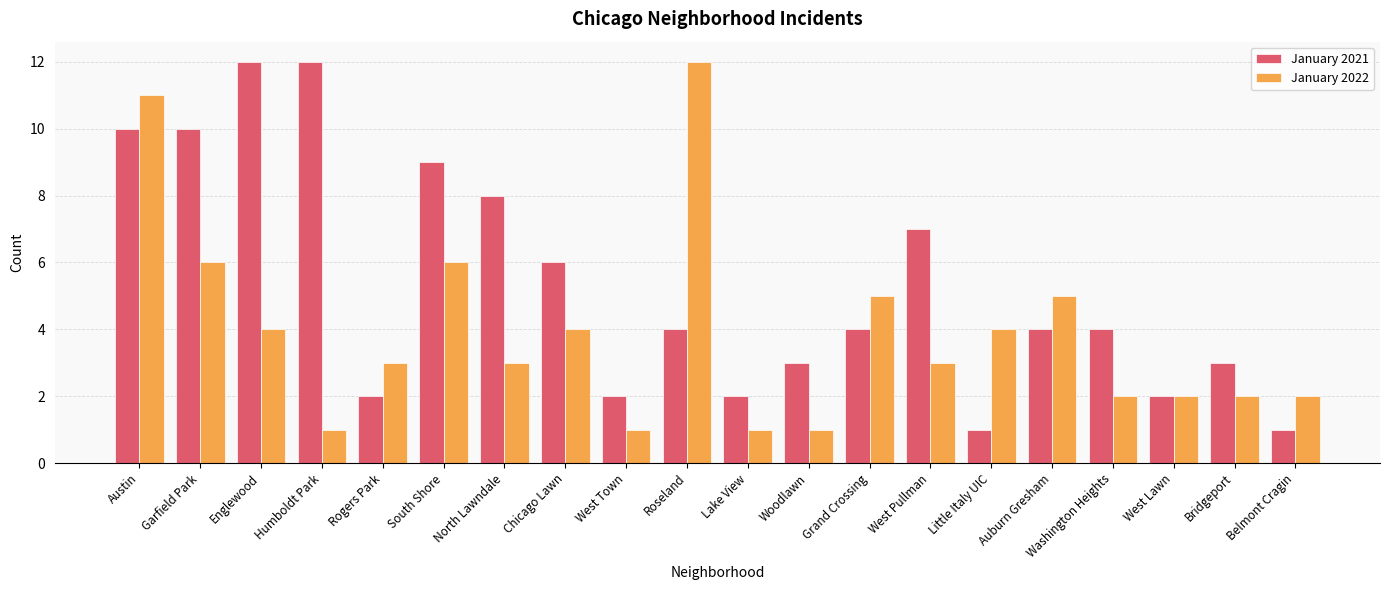

What value does the January 2021 series have at Little Italy UIC?

1